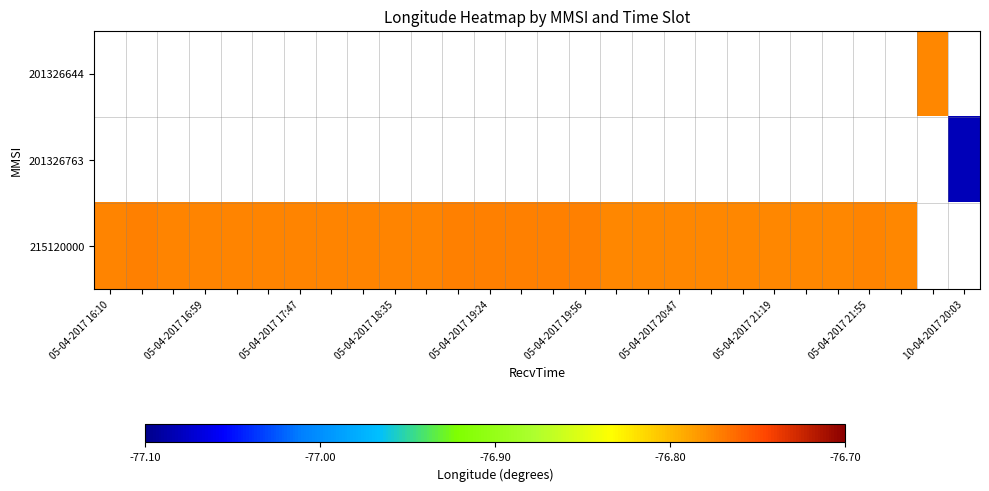

Between 20 and 22, which is larger?

22